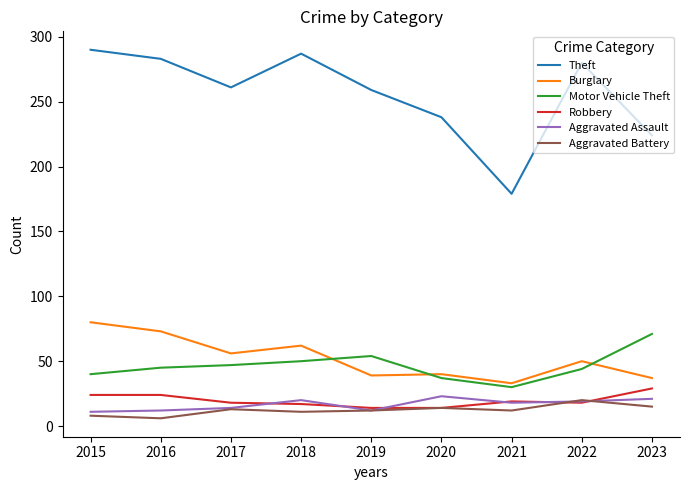

What is the spread (max minus min) of values at 2022?

262